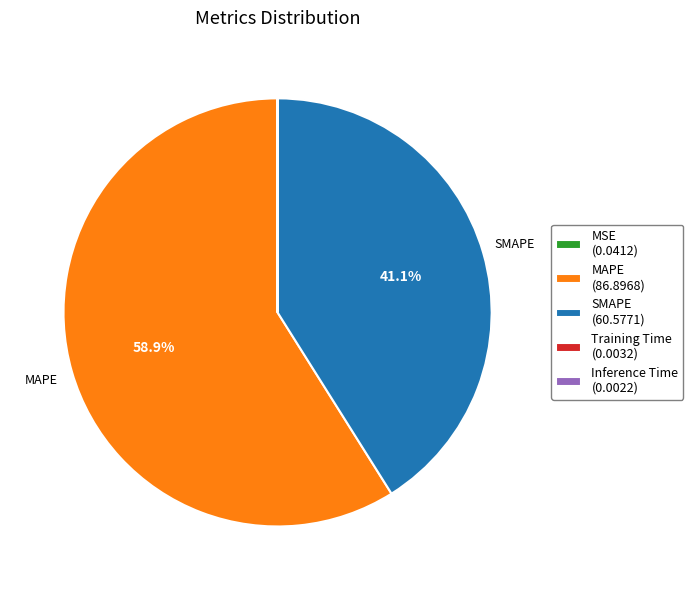

Does any single category account for the majority?

Yes